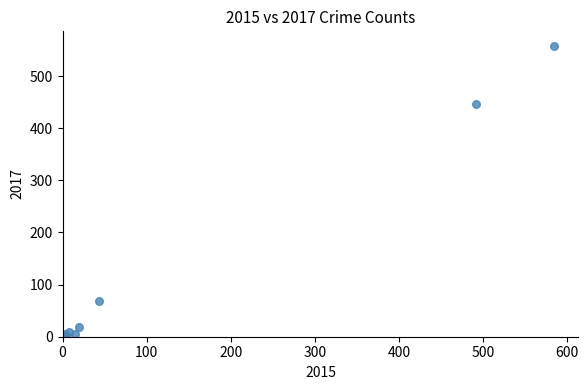

What Y value in the scatter plot is closest to 279?

447